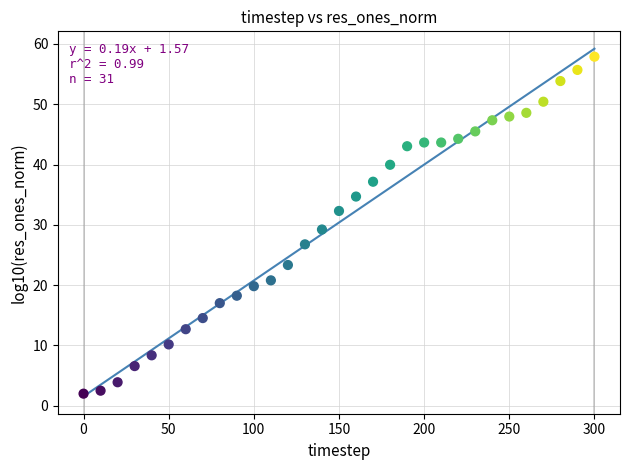

What is the range of Y values (max minus min)?

55.9